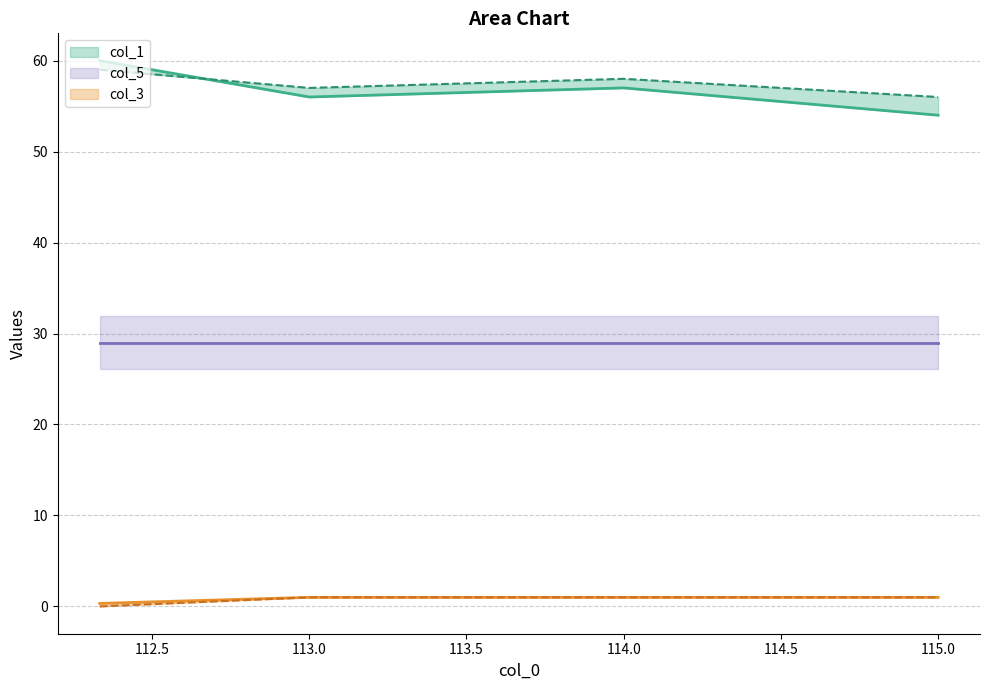

Where is col_3 nearest to the value 0?

112.33333329999999